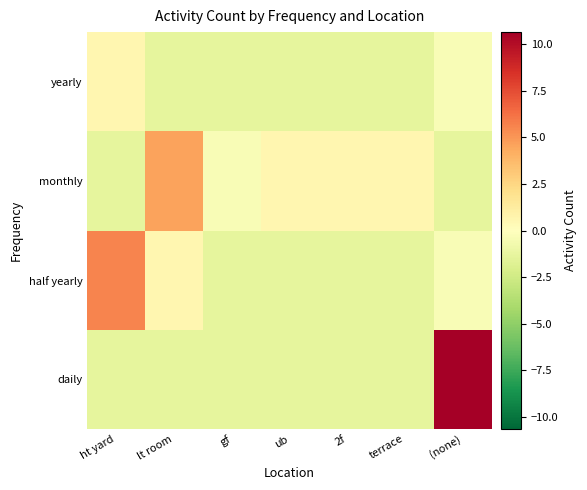

Reading right to left, extract all data points from this chart.

daily: (none)=10.6	terrace=-1.4	2f=-1.4	ub=-1.4	gf=-1.4	lt room=-1.4	ht yard=-1.4
half yearly: (none)=-0.4	terrace=-1.4	2f=-1.4	ub=-1.4	gf=-1.4	lt room=0.6	ht yard=5.6
monthly: (none)=-1.4	terrace=0.6	2f=0.6	ub=0.6	gf=-0.4	lt room=4.6	ht yard=-1.4
yearly: (none)=-0.4	terrace=-1.4	2f=-1.4	ub=-1.4	gf=-1.4	lt room=-1.4	ht yard=0.6